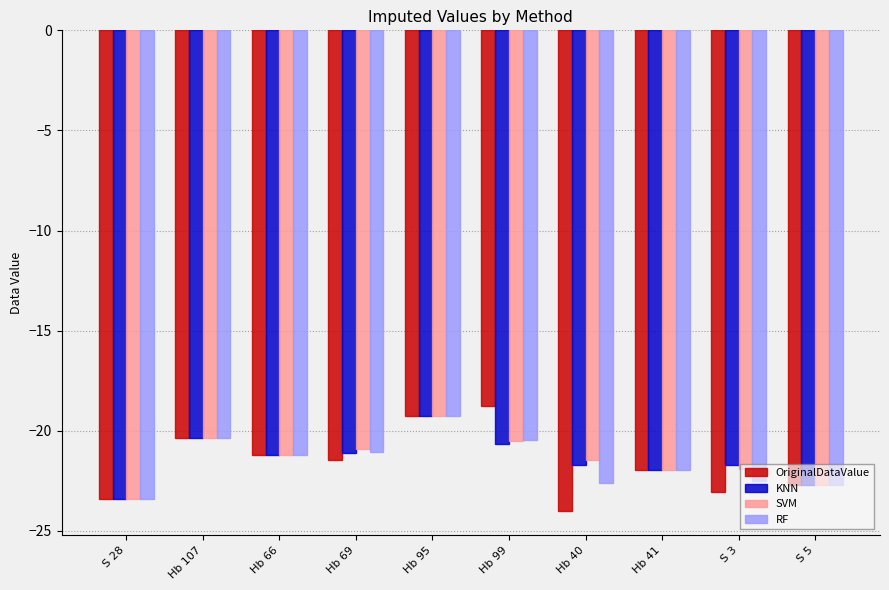

Is the value of KNN at Hb 107 greater than the value of OriginalDataValue at S 3?

Yes